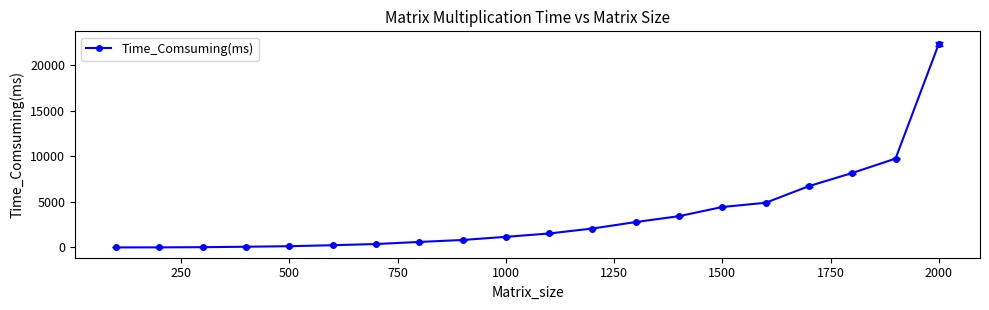

What is the greatest value displayed?

22386.5